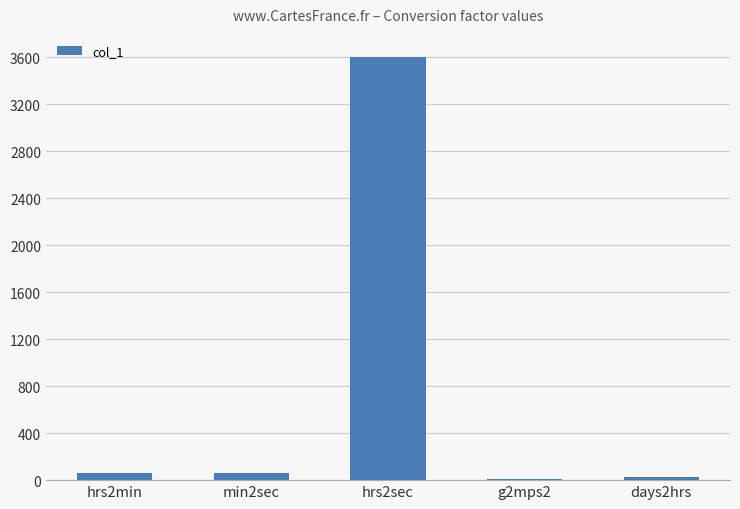

What is the maximum value shown in the chart?

3600.0